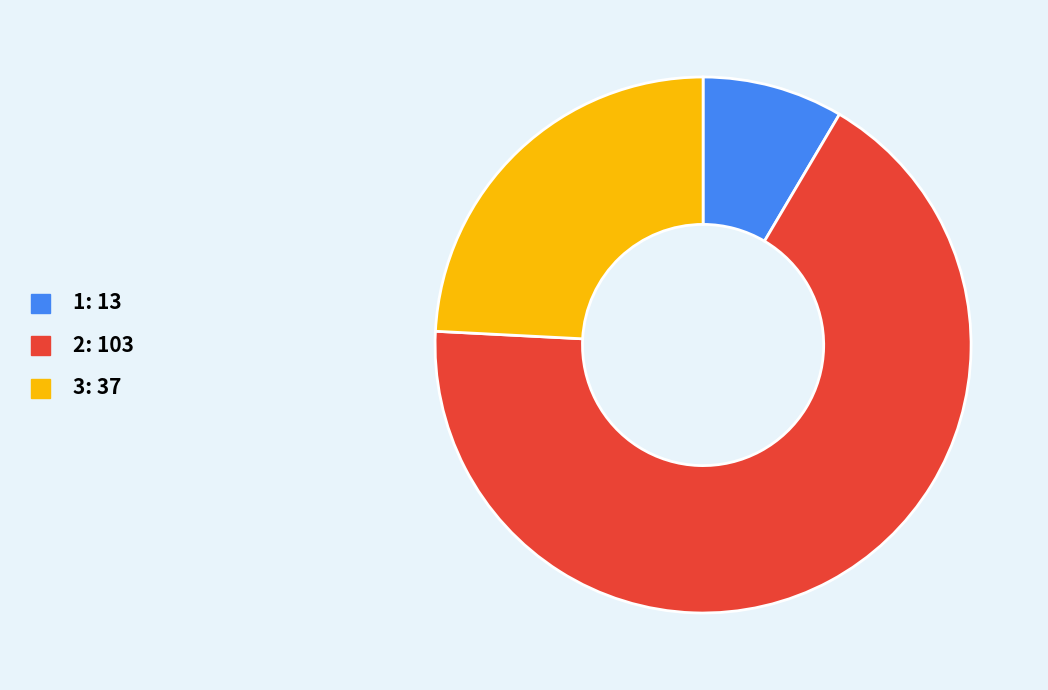

The 1: 13 slice represents 8% of the pie. True or false?

True